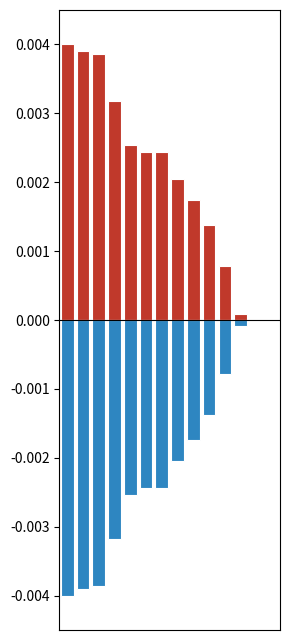

Which series changed the most between 4 and 11?

col_0_pos